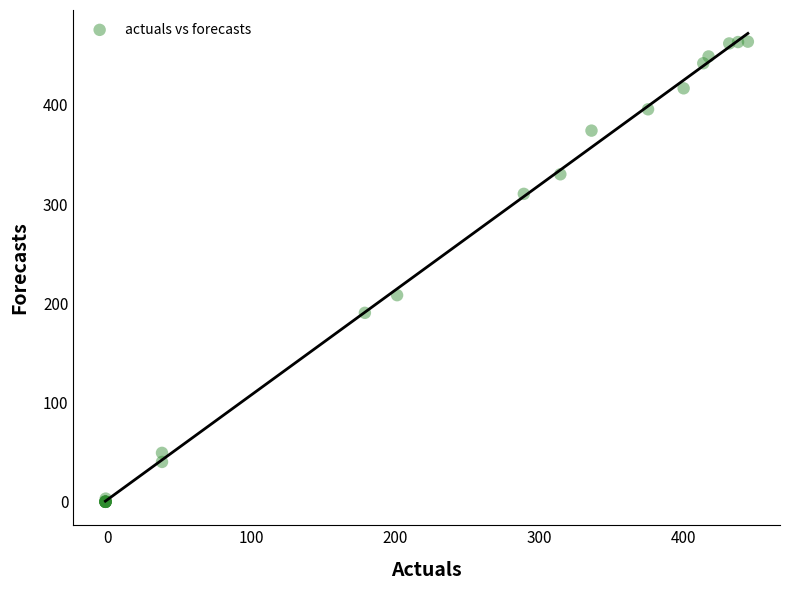

What Y value in the scatter plot is closest to 231?

208.2